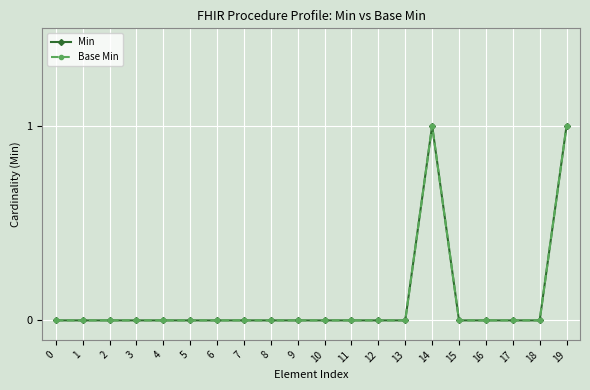

Which series has the largest total across all categories?

Min